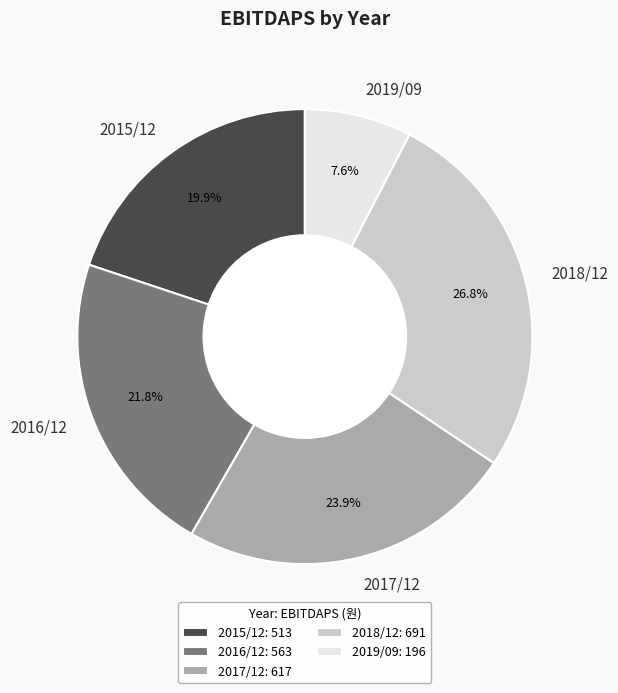

To the nearest percent, what portion does 2015/12 represent?

20%